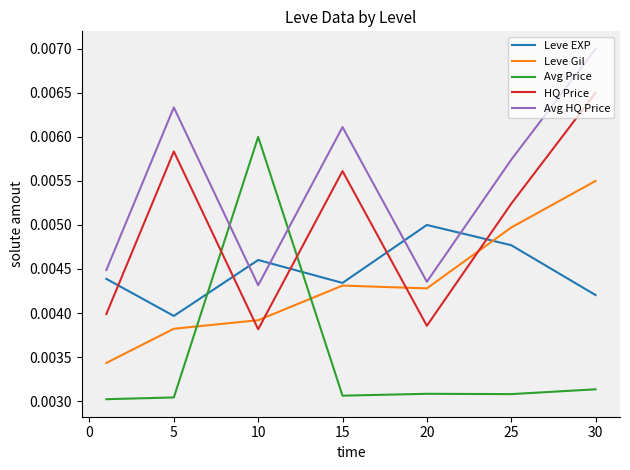

How many interior local valleys does the HQ Price series have?

2